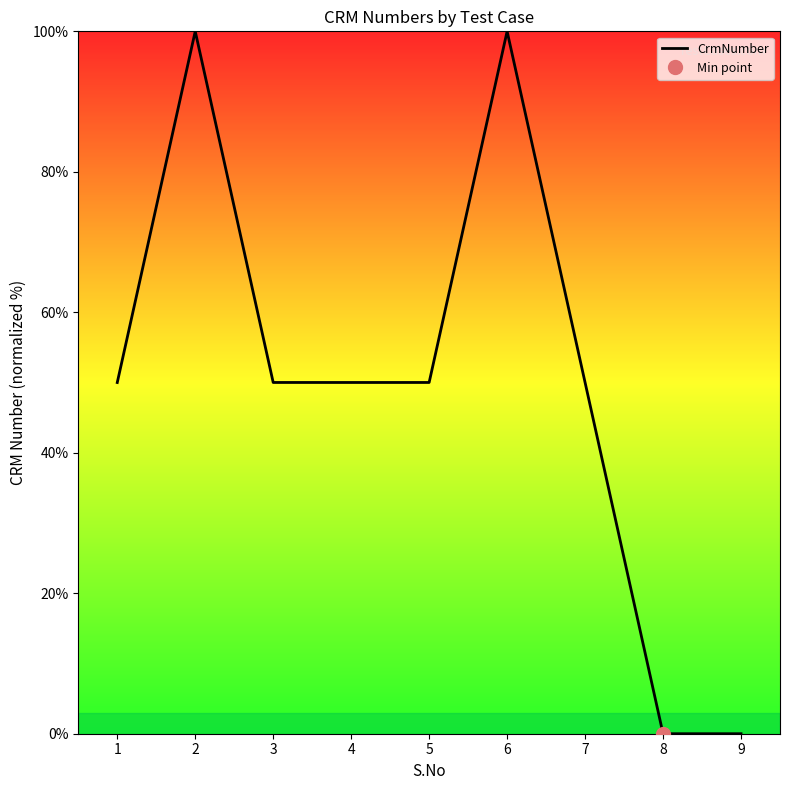

Is it true that the value at 9 is 67.5?

False